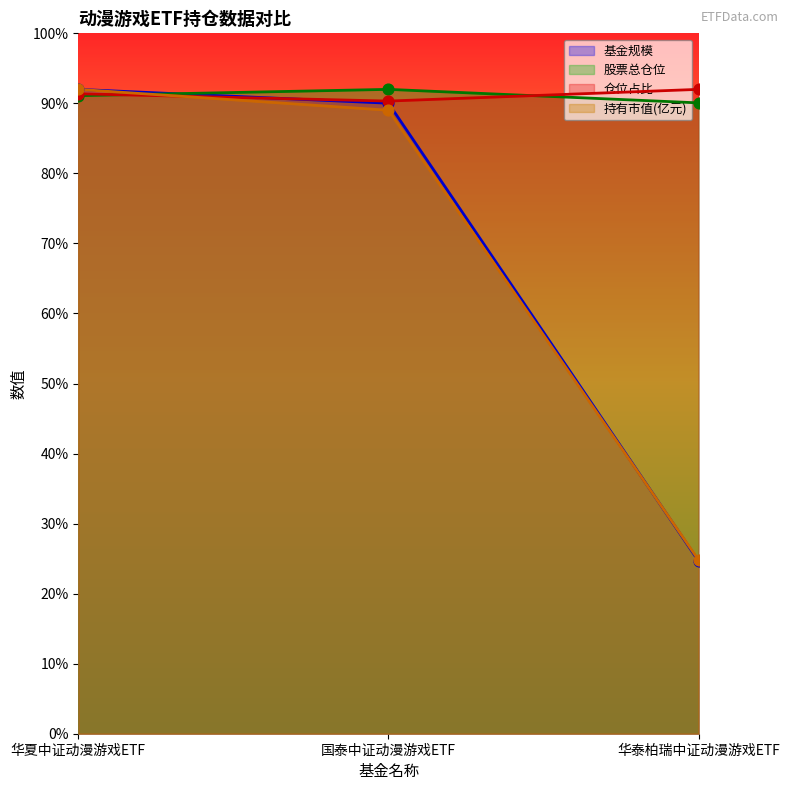

Which series contains the lowest Y value?

基金规模